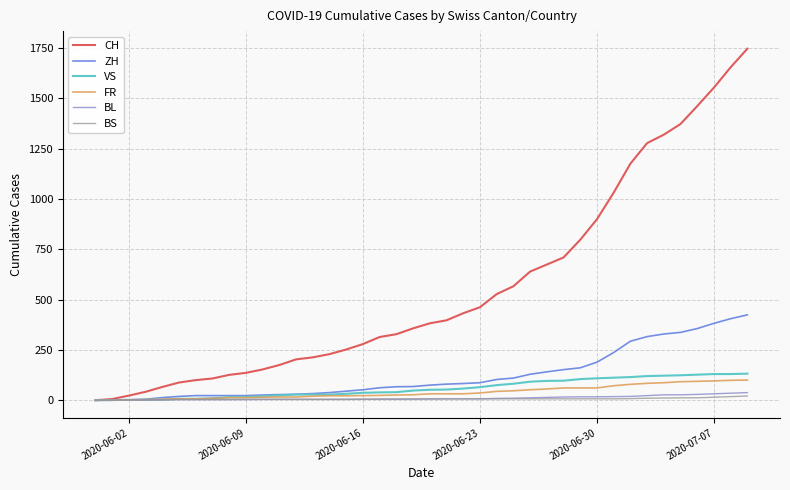

Which series has the largest total across all categories?

CH